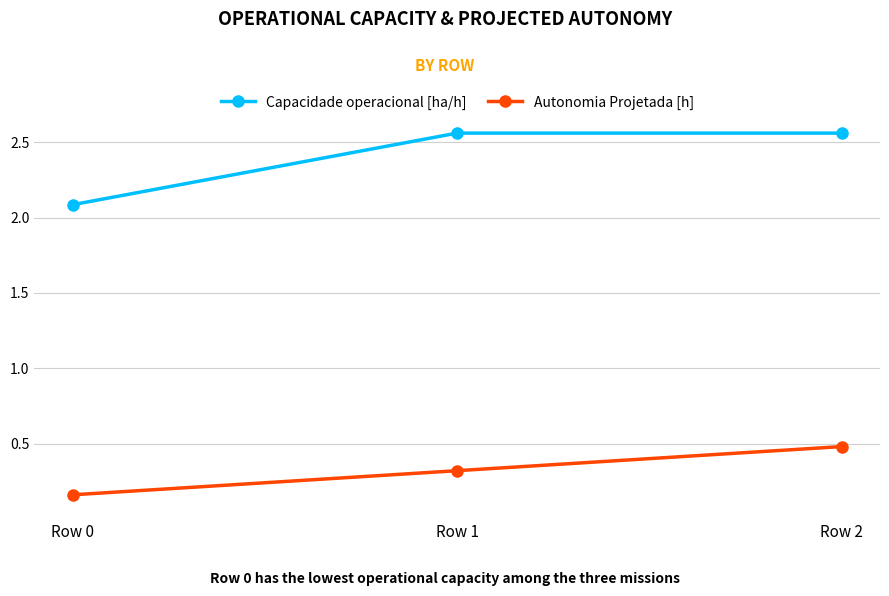

What are all the series names shown in the legend?

Capacidade operacional [ha/h], Autonomia Projetada [h]